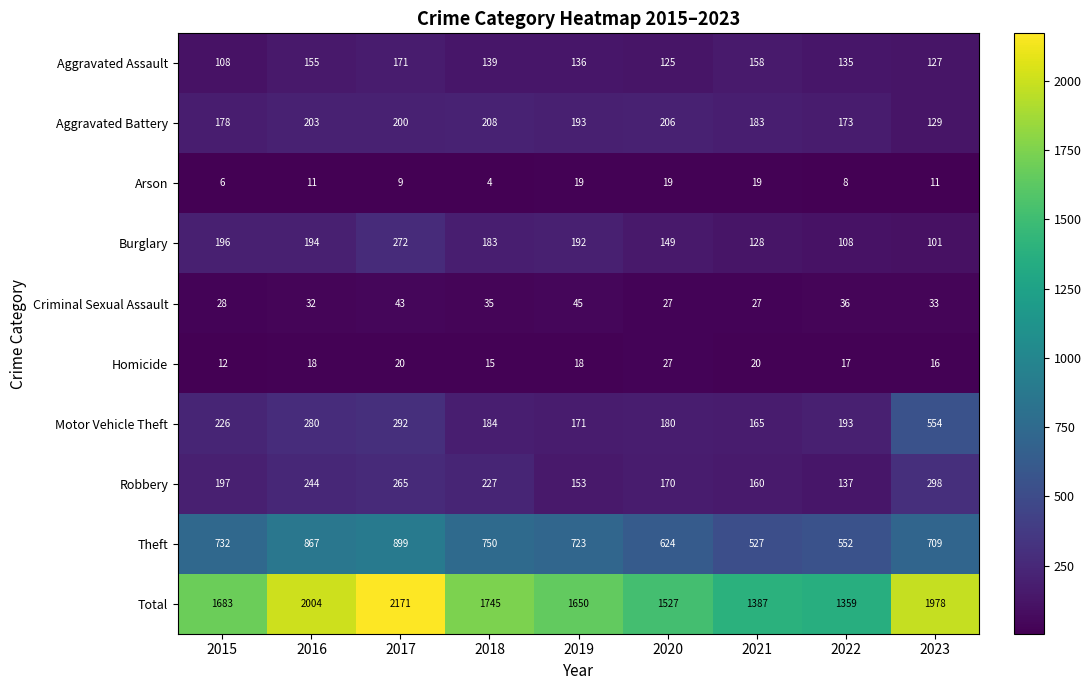

At how many categories does at least one series exceed 698?

9